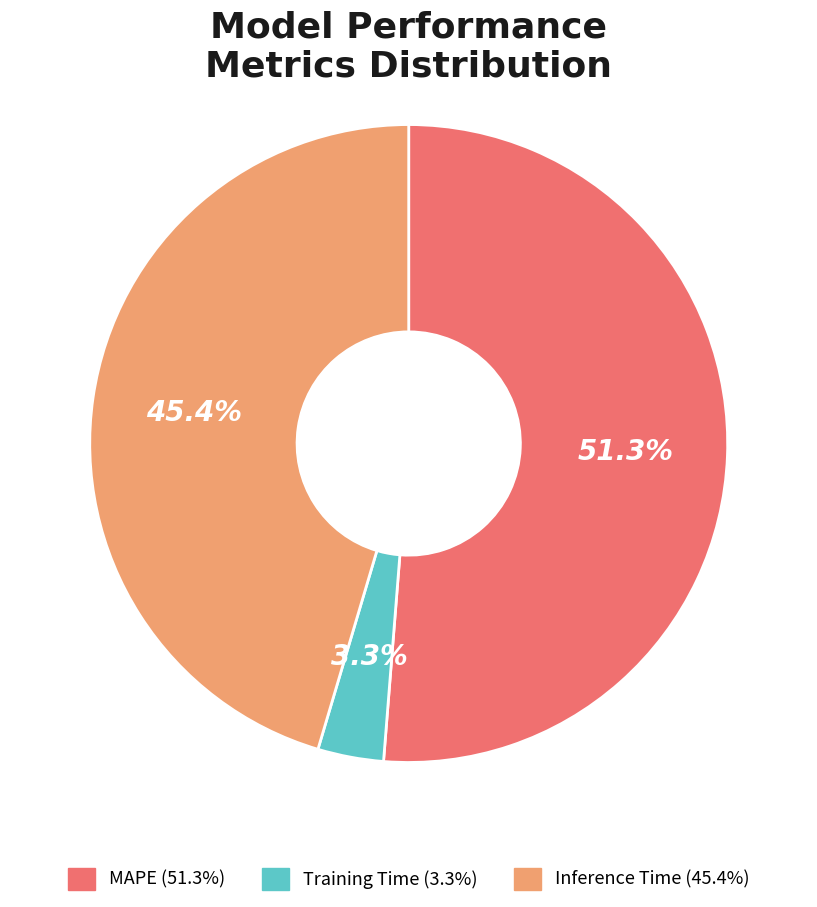

Which slice represents more than half of the pie?

MAPE